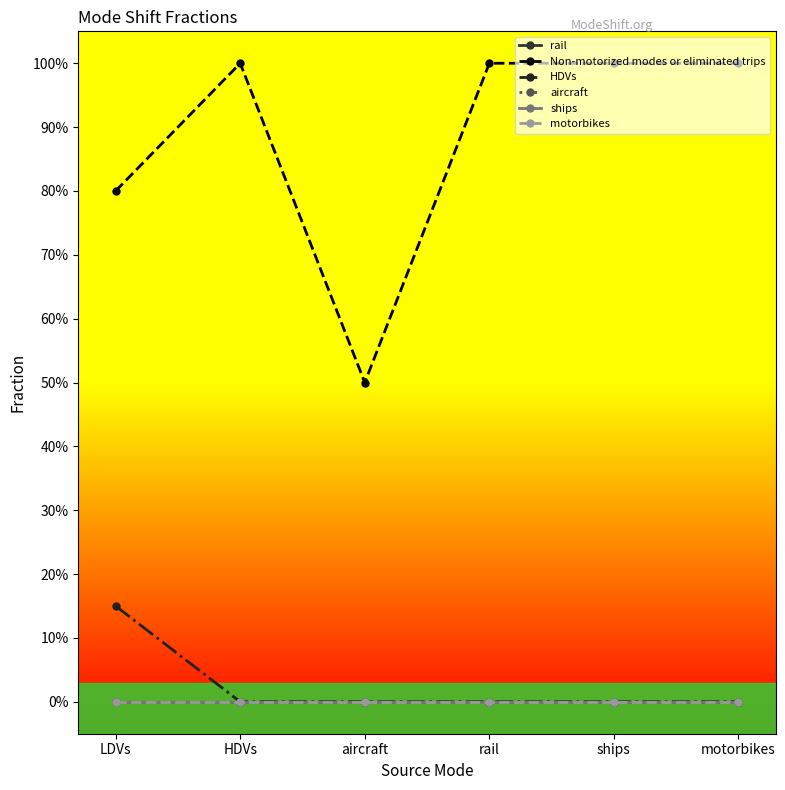

At which category is the sum across all series the highest?

HDVs